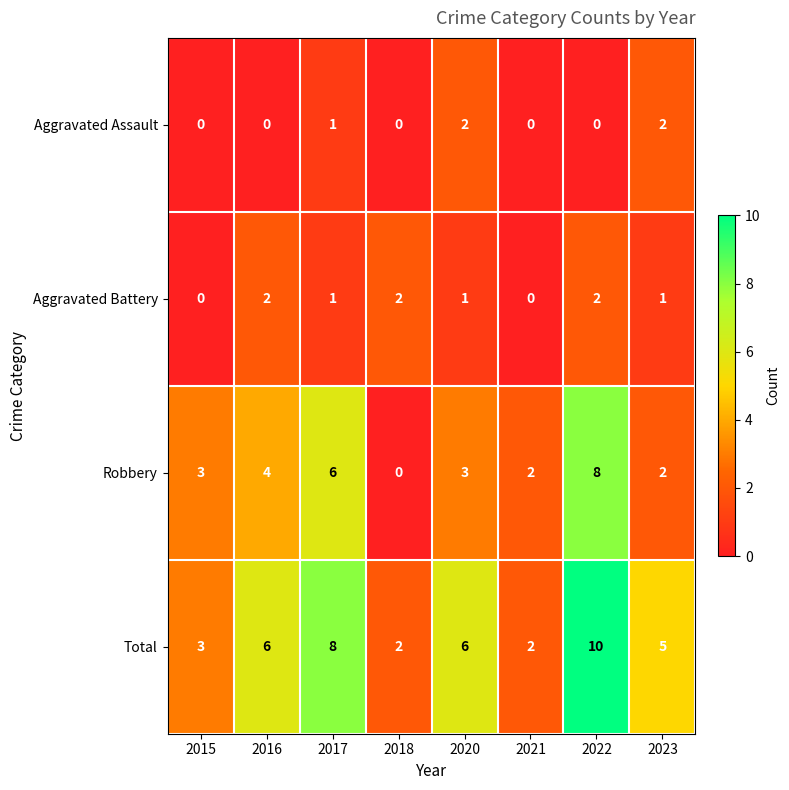

Between 2015 and 2022, which series saw the biggest shift?

Total